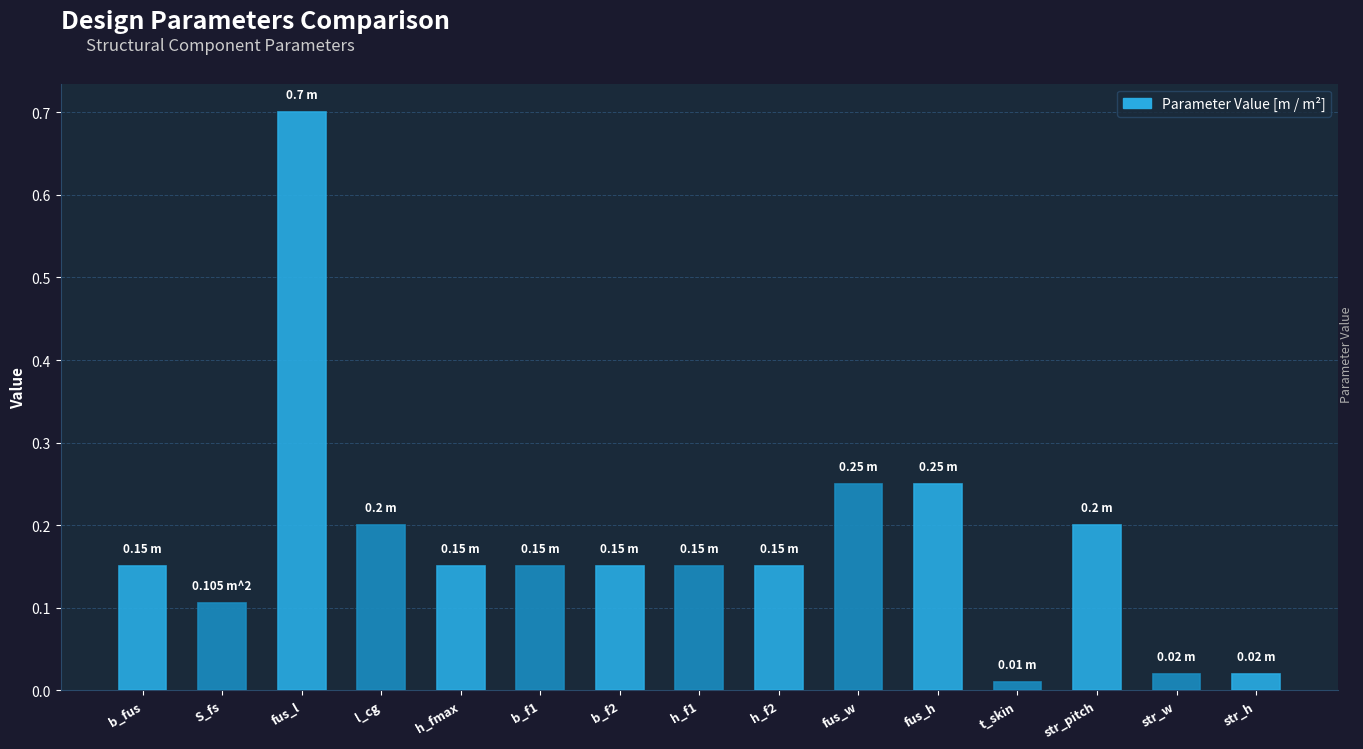

What is the change in value from l_cg to str_w?

-0.2